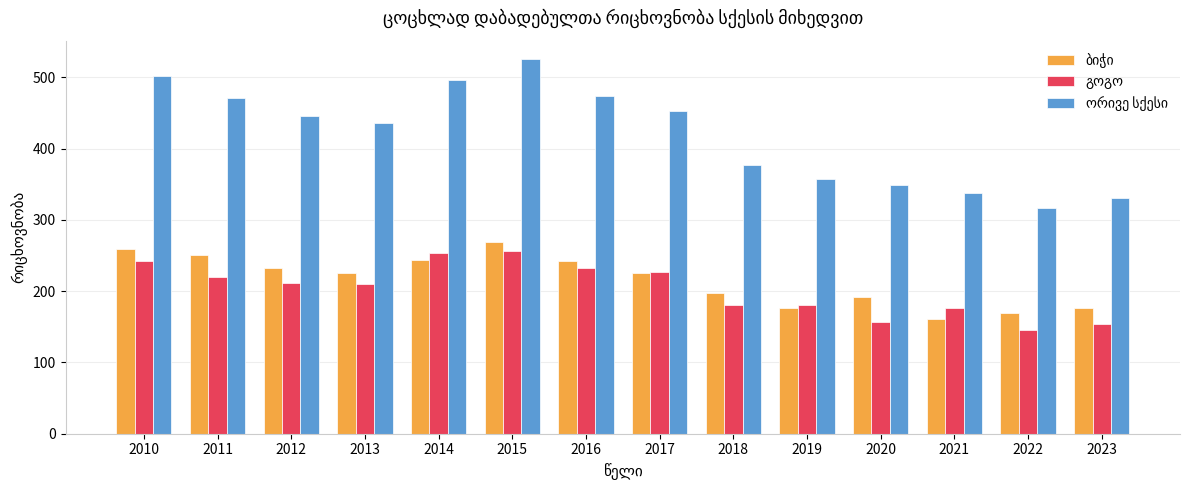

What is the total value across all series at 2021?

674